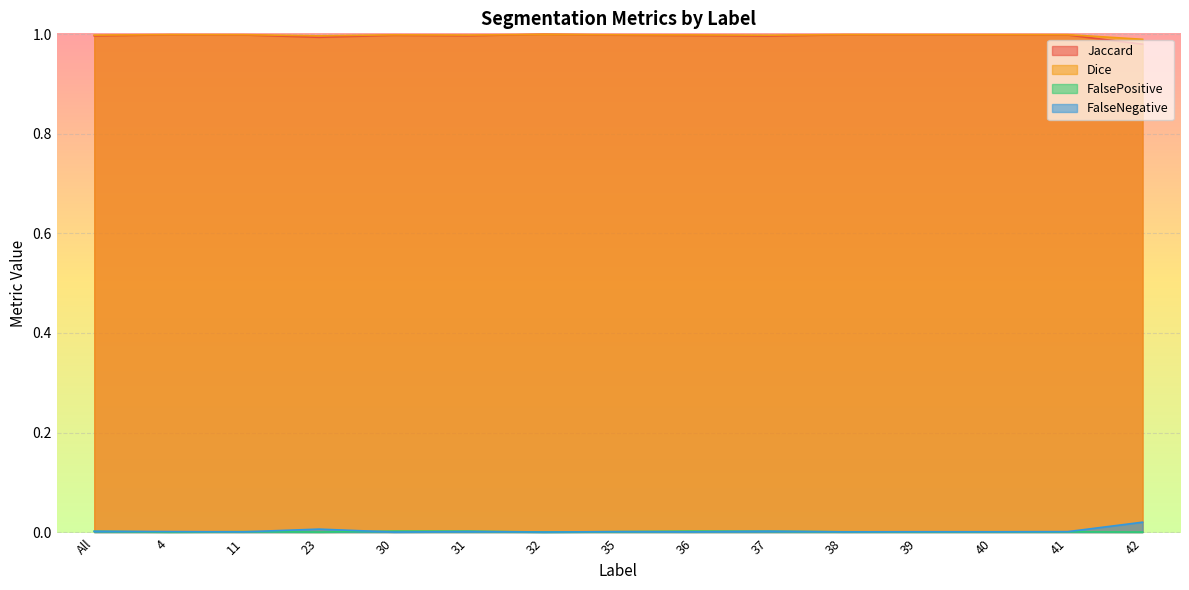

How many lines are shown in the chart?

4